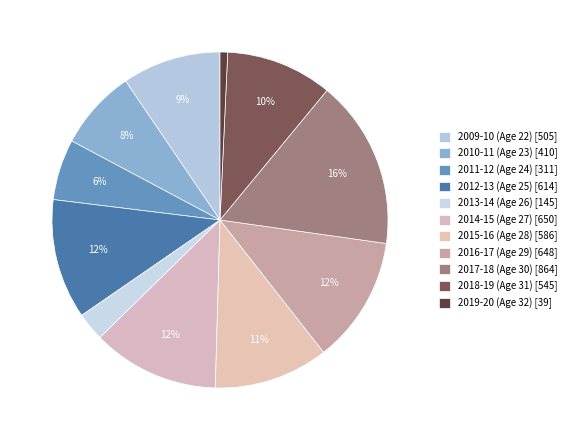

Does 2010-11 (Age 23) account for over 50% of the chart?

No